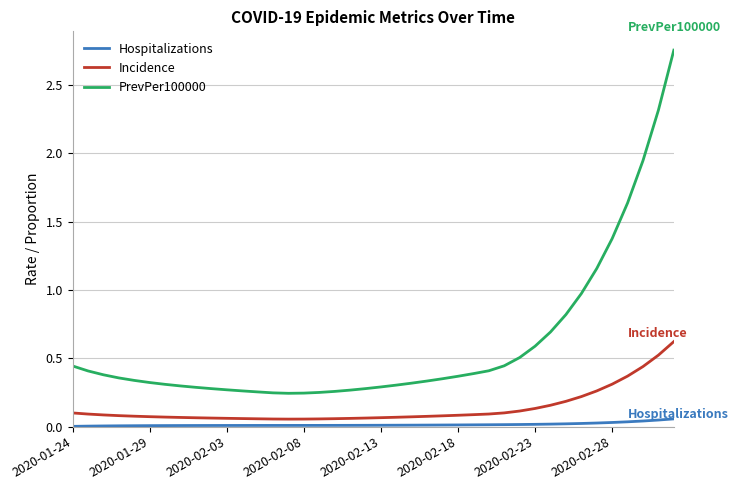

List the series in order of their peak value, lowest first.

Hospitalizations, Incidence, PrevPer100000